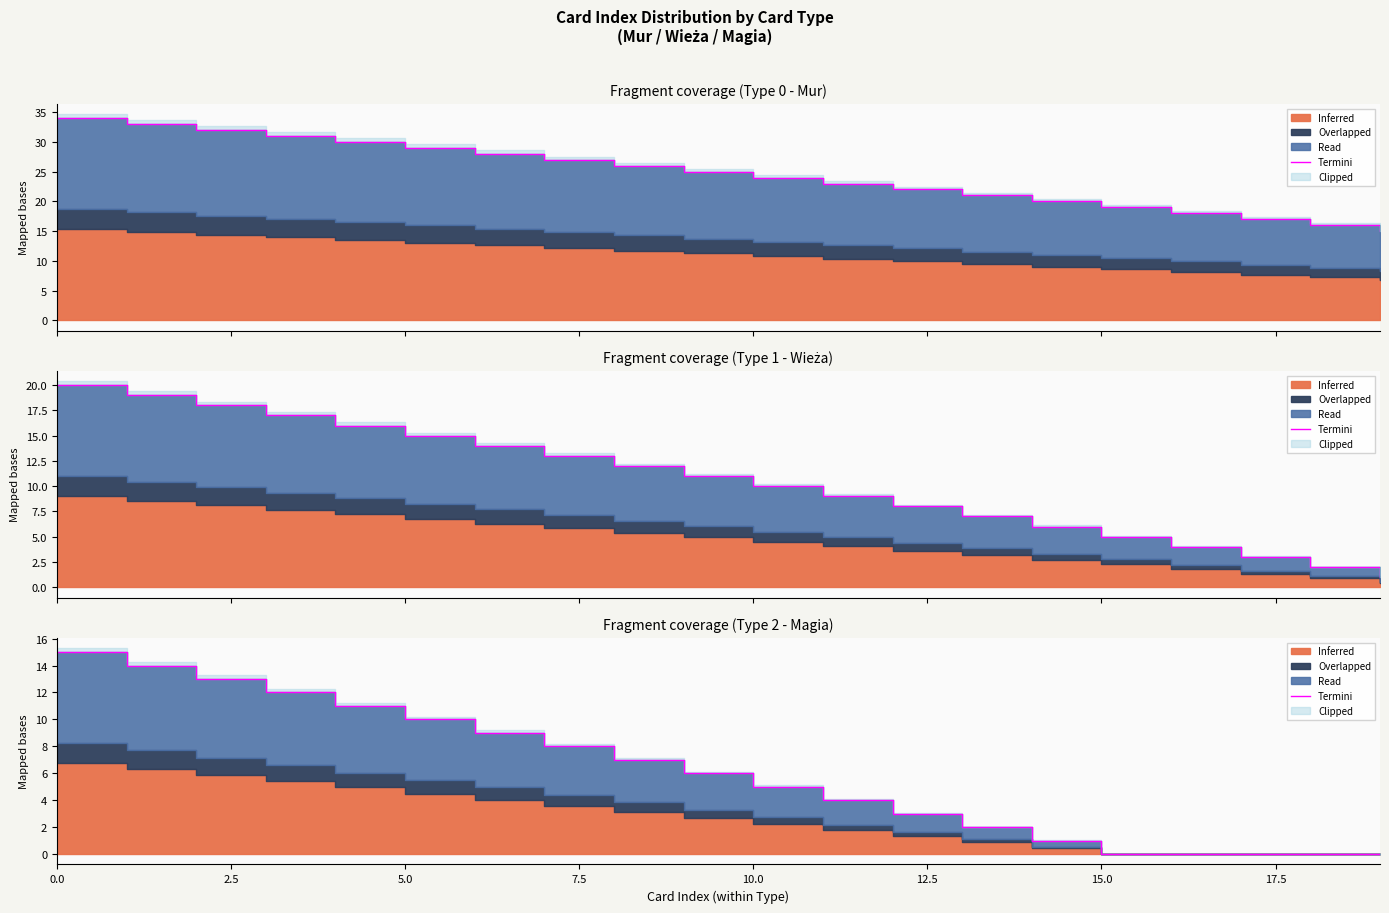

What is the change in value from 17.5 to 11?

-4